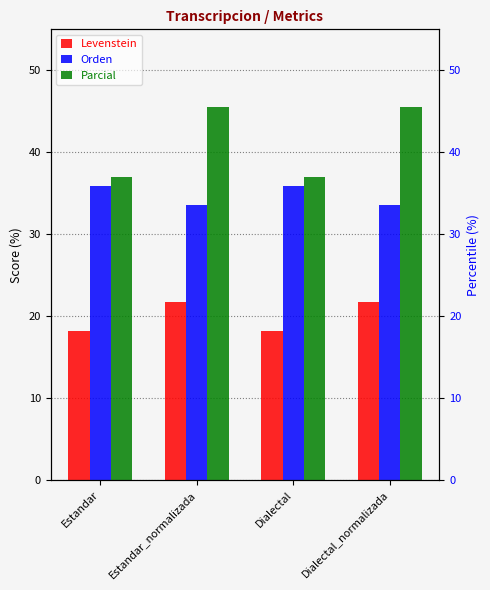

What is the value of the Levenstein bar at the 2nd from the left?

21.7